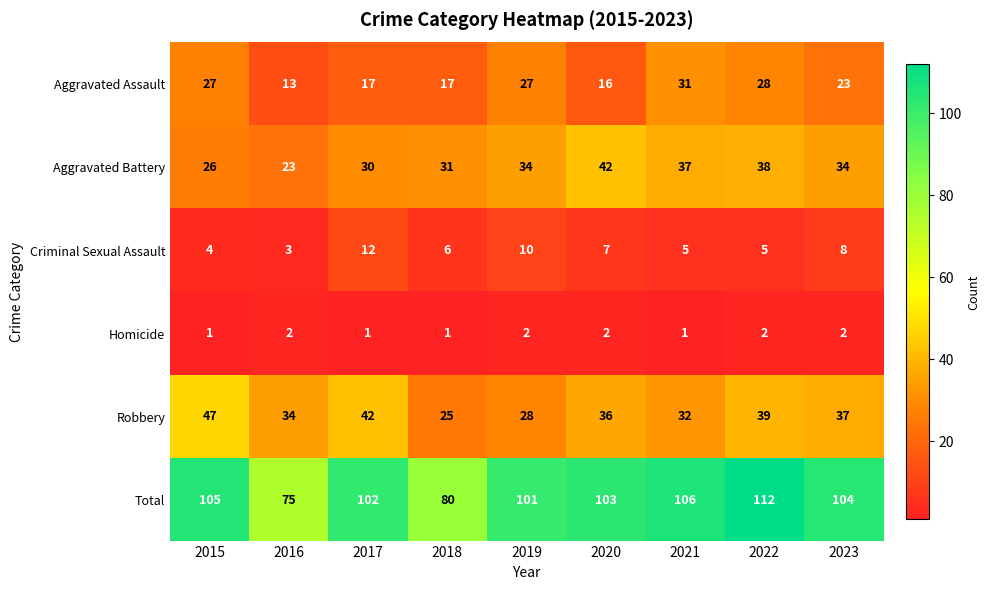

At how many categories does at least one series exceed 14?

9